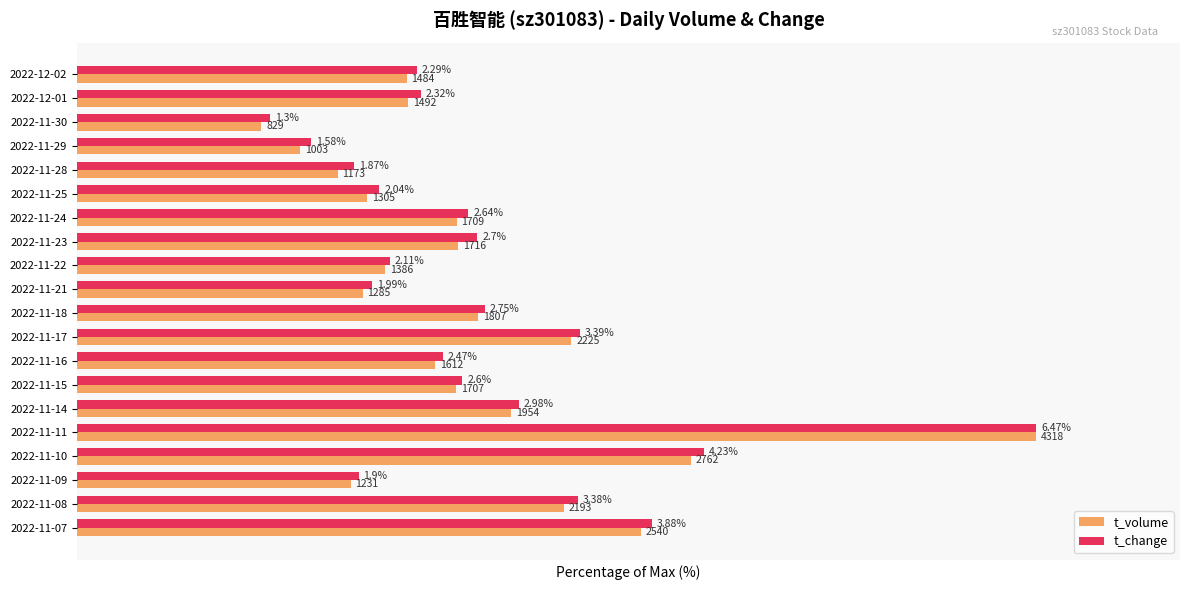

What are all the series names shown in the legend?

t_volume, t_change